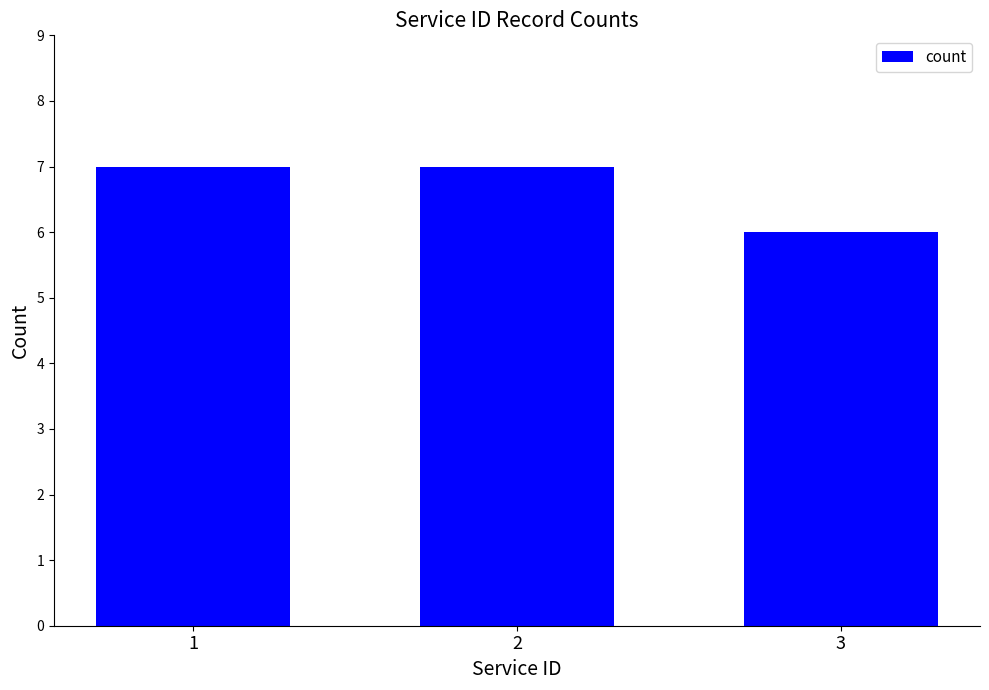

What is the smallest value displayed?

6